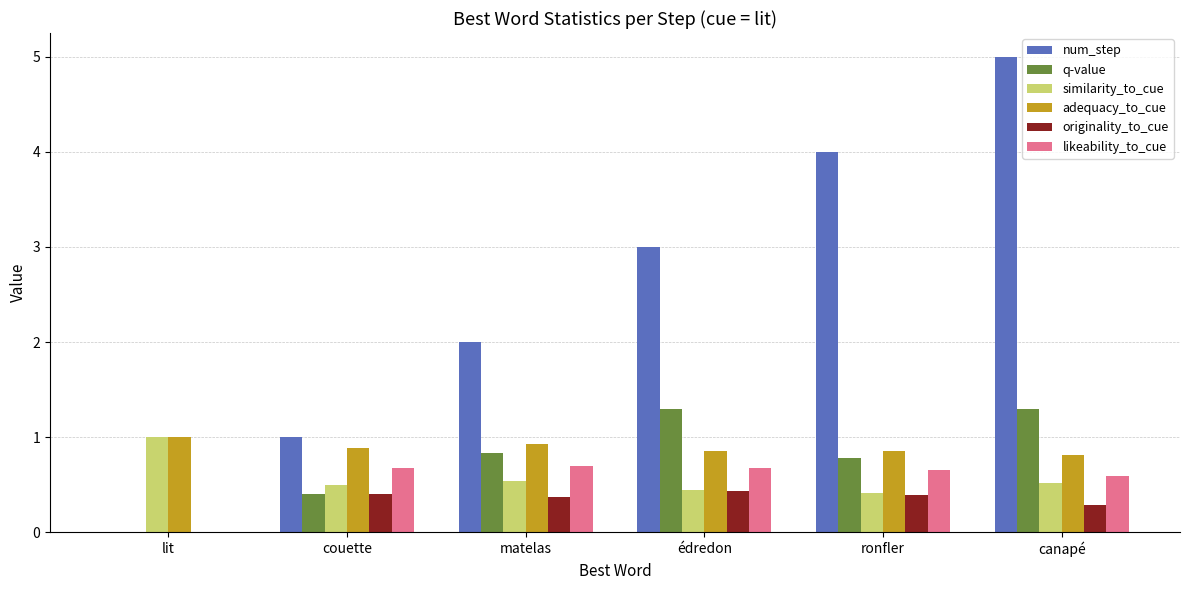

How many similarity_to_cue values are between 0 and 1?

6